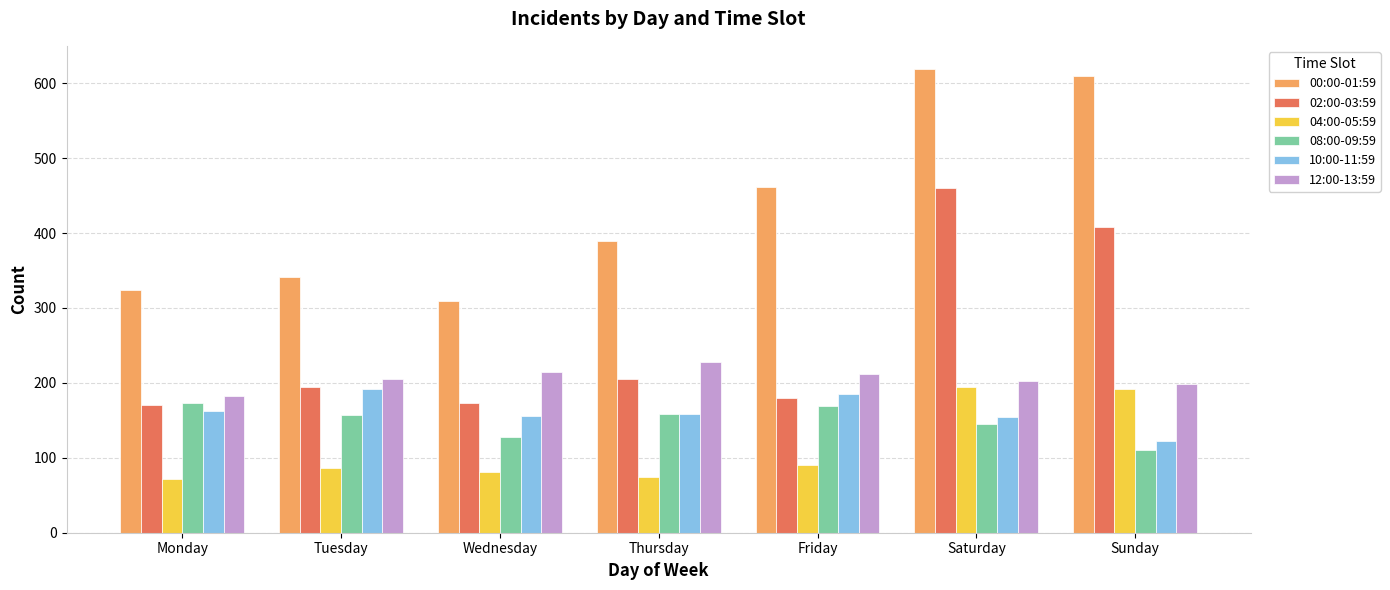

How many values in the 08:00-09:59 series are below 157?

3